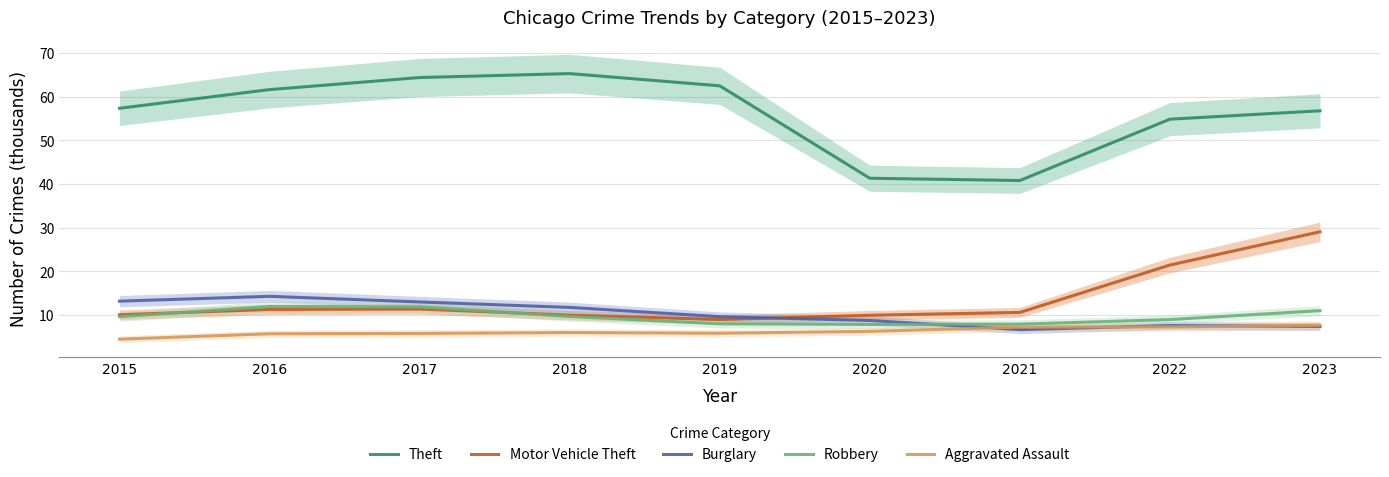

Reading left to right, list all the values displayed in this chart.

Theft: 2015=57.4	2016=61.6	2017=64.4	2018=65.3	2019=62.5	2020=41.3	2021=40.8	2022=54.9	2023=56.8
Motor Vehicle Theft: 2015=10.1	2016=11.3	2017=11.4	2018=10.0	2019=9.0	2020=10.0	2021=10.6	2022=21.5	2023=29.1
Burglary: 2015=13.2	2016=14.3	2017=13.0	2018=11.7	2019=9.6	2020=8.8	2021=6.7	2022=7.6	2023=7.4
Robbery: 2015=9.6	2016=12.0	2017=11.9	2018=9.7	2019=8.0	2020=7.9	2021=7.9	2022=9.0	2023=11.0
Aggravated Assault: 2015=4.5	2016=5.7	2017=5.8	2018=6.0	2019=5.8	2020=6.3	2021=7.2	2022=7.3	2023=7.7